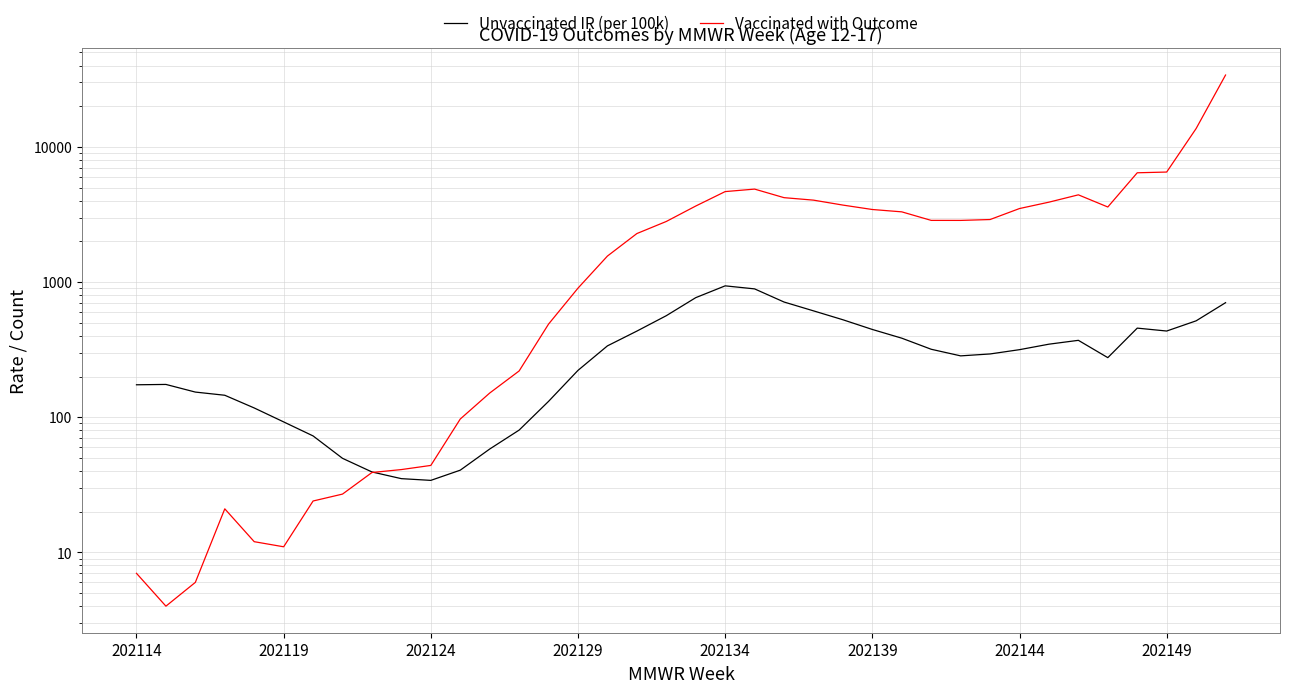

Which series has the widest spread of values?

Vaccinated with Outcome